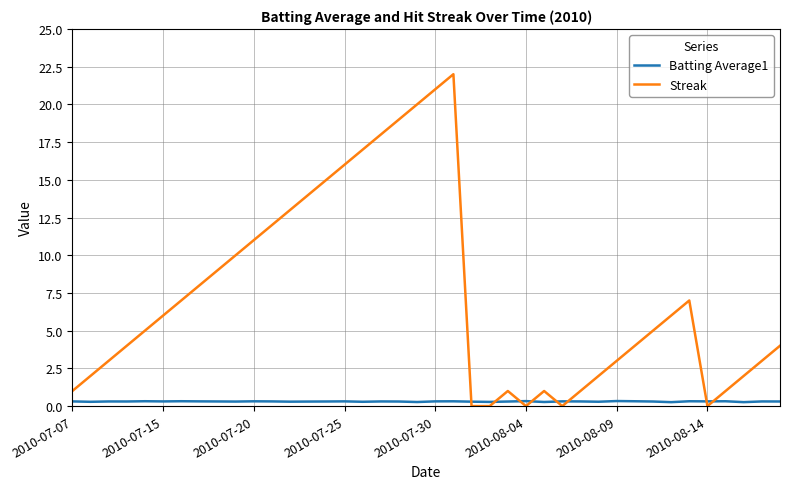

Rank the series by their maximum value, from lowest to highest.

Batting Average1, Streak